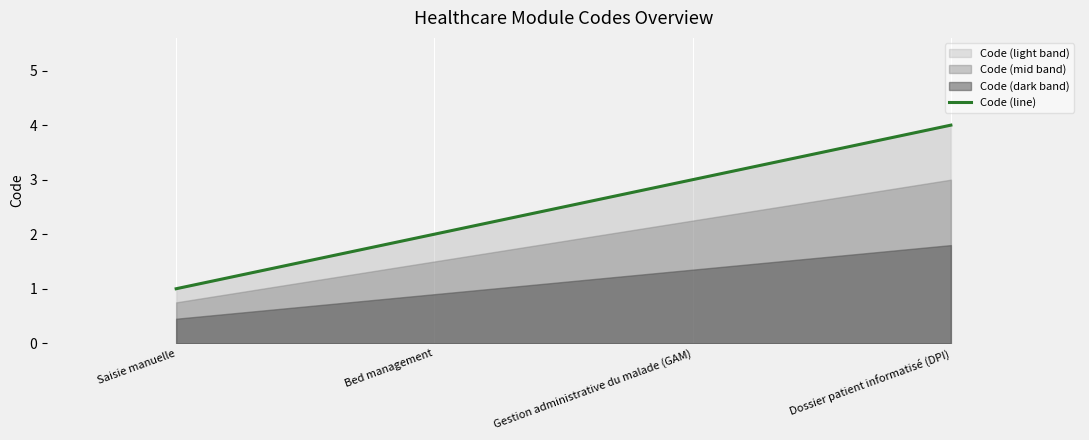

What is the average value?

2